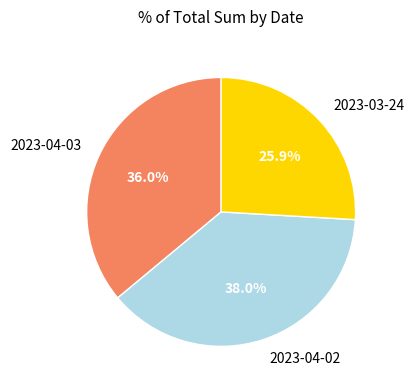

What is the largest slice in the pie chart?

2023-04-02